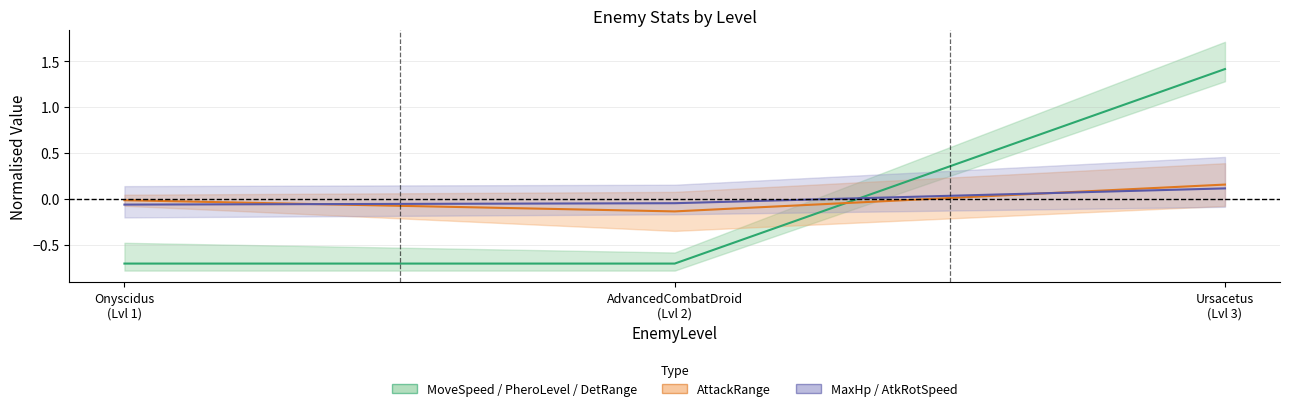

At how many categories does at least one series exceed 0?

1